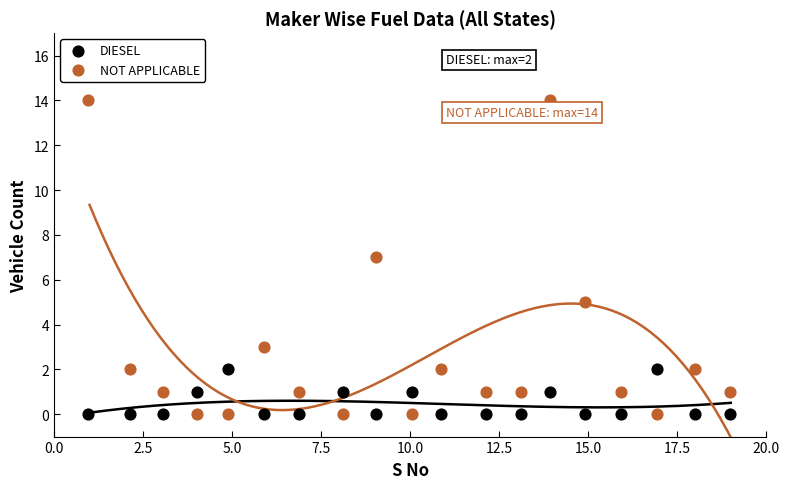

Which series has the widest spread of Y values?

NOT APPLICABLE